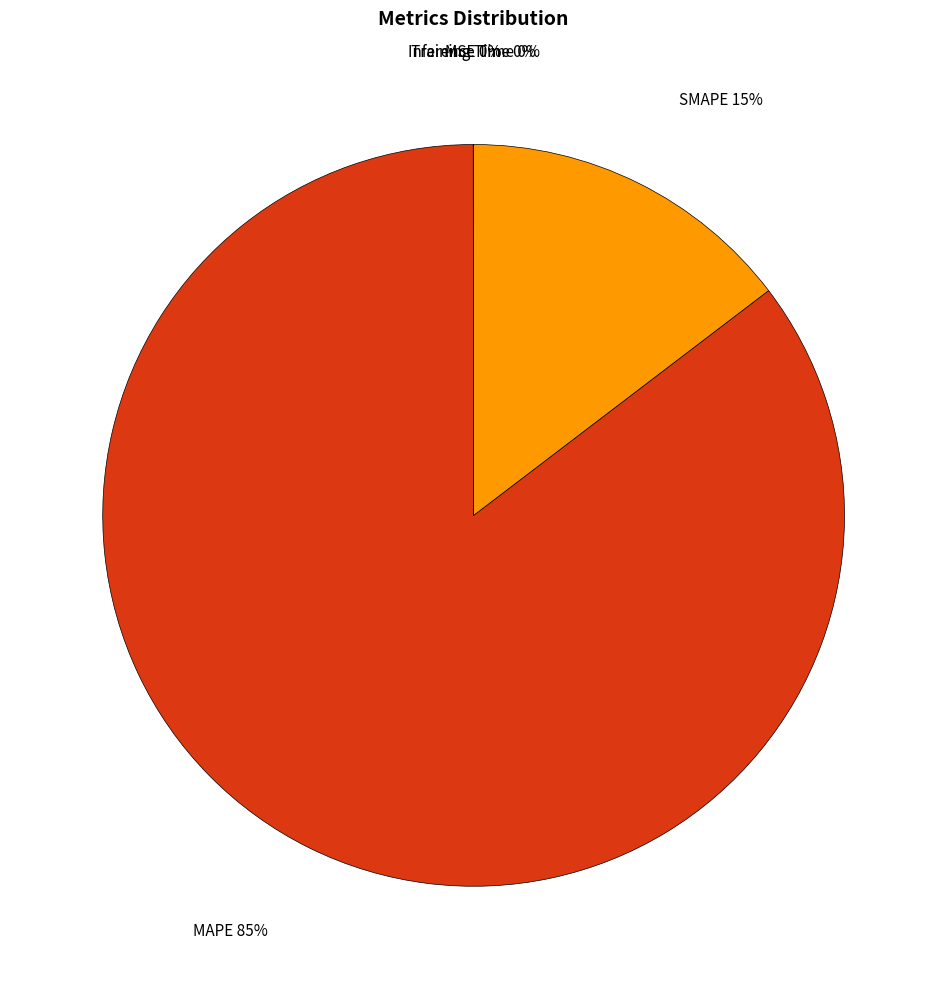

Is there a majority slice in this chart?

Yes